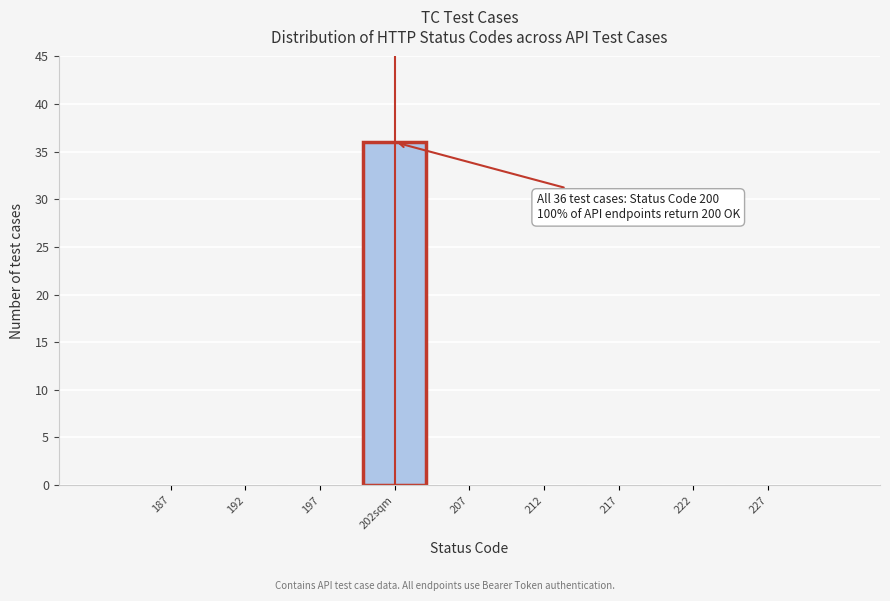

Reading left to right, extract all data points from this chart.

187=0	192=0	197=0	202sqm=36	207=0	212=0	217=0	222=0	227=0